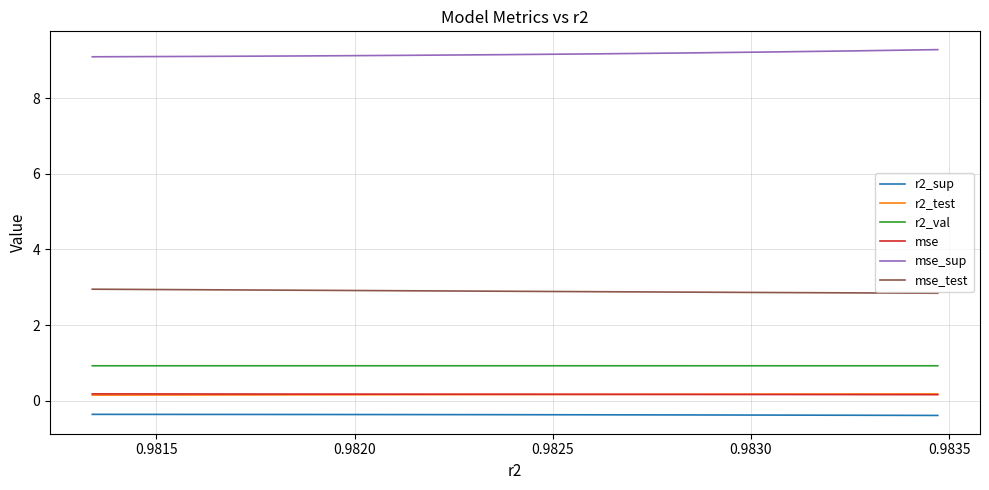

True or false: r2_sup and mse intersect in this chart.

False